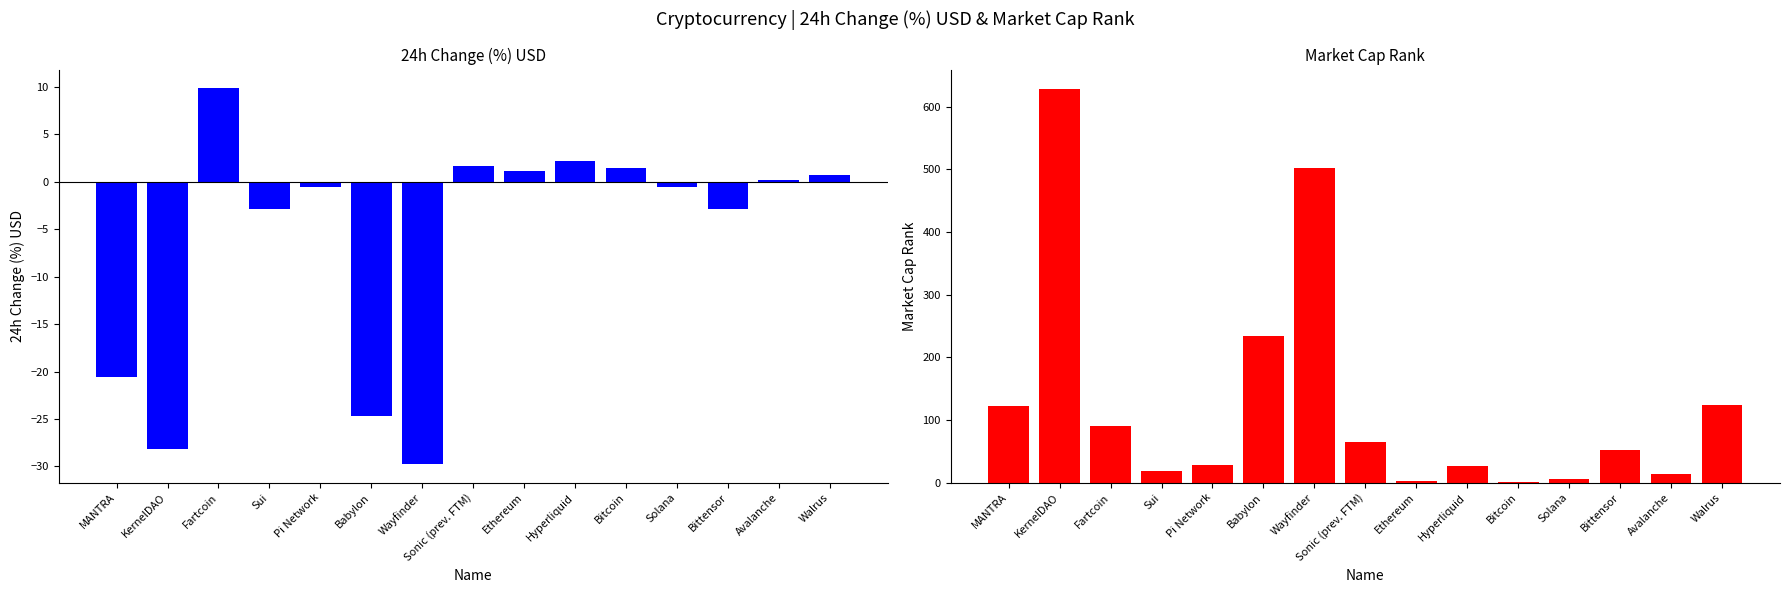

What is the average value of the 24h Change (%) USD series?

-6.2